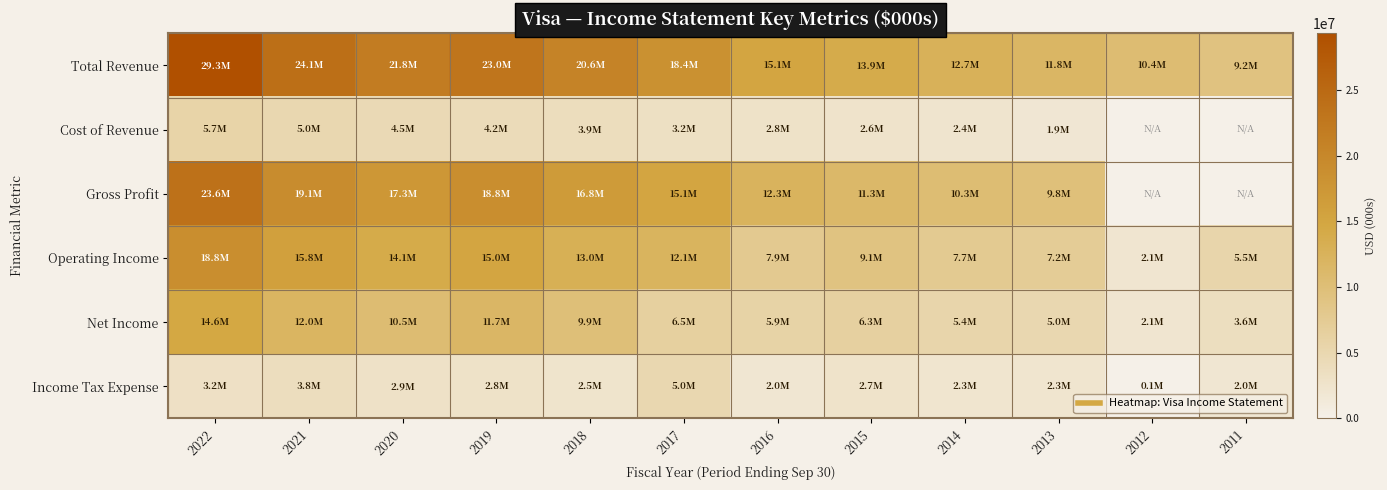

How many data points in Operating Income are less than 12144000?

6